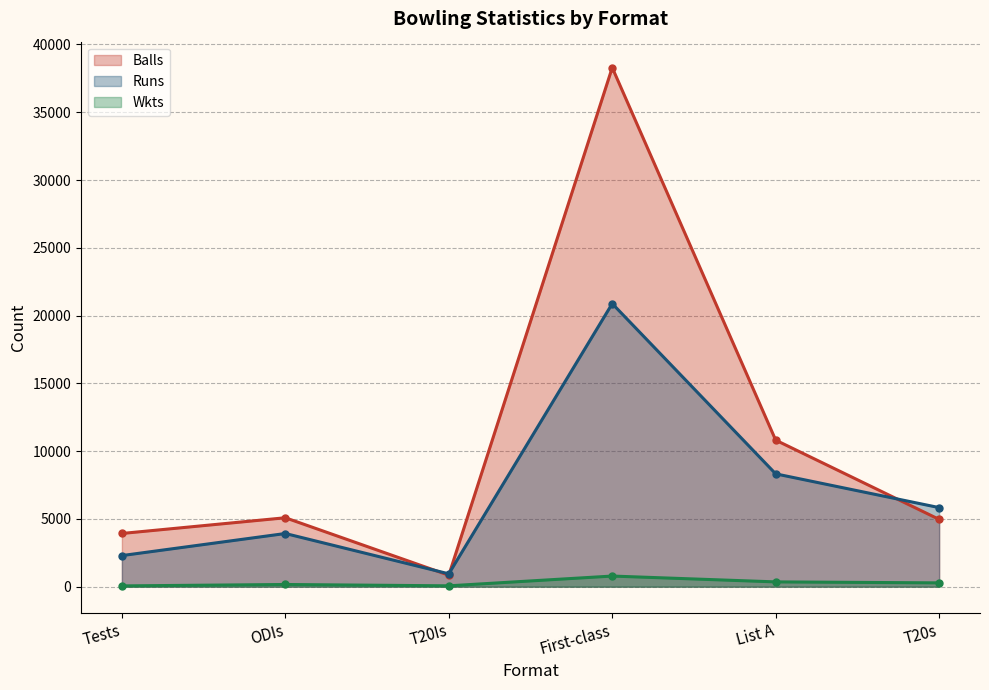

Reading left to right, extract all data points from this chart.

Balls: Tests=3925	ODIs=5085	T20Is=845	First-class=38291	List A=10810	T20s=4965
Runs: Tests=2294	ODIs=3923	T20Is=948	First-class=20882	List A=8323	T20s=5834
Wkts: Tests=57	ODIs=162	T20Is=63	First-class=784	List A=353	T20s=281